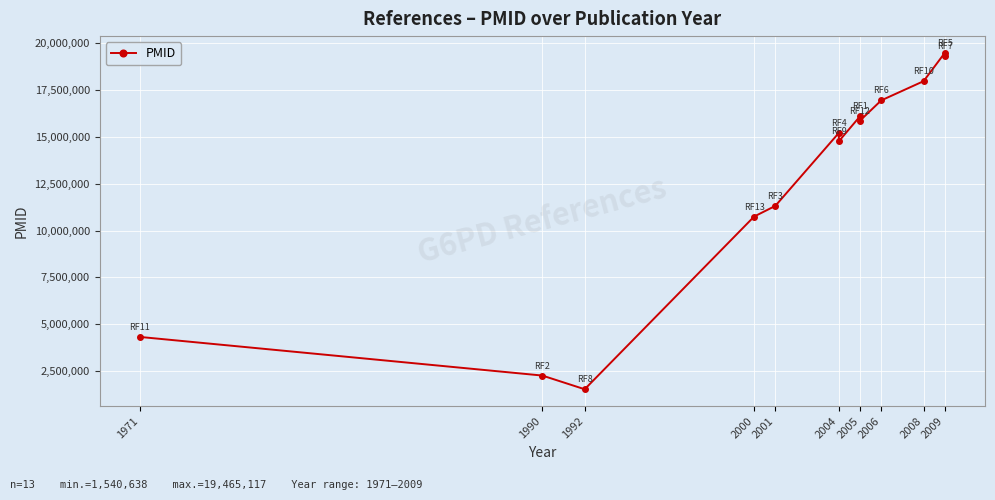

Where is the first local maximum?

2004